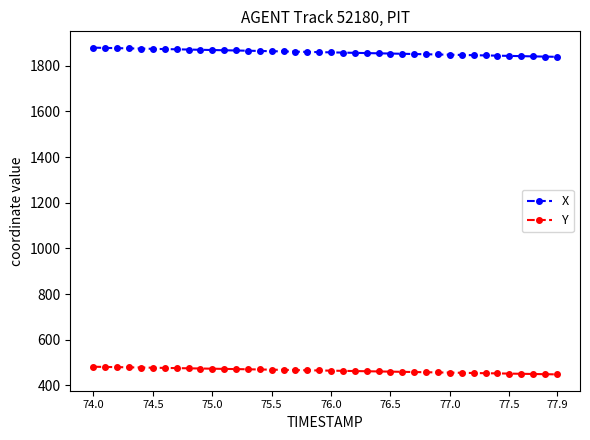

True or false: Y and X intersect in this chart.

False